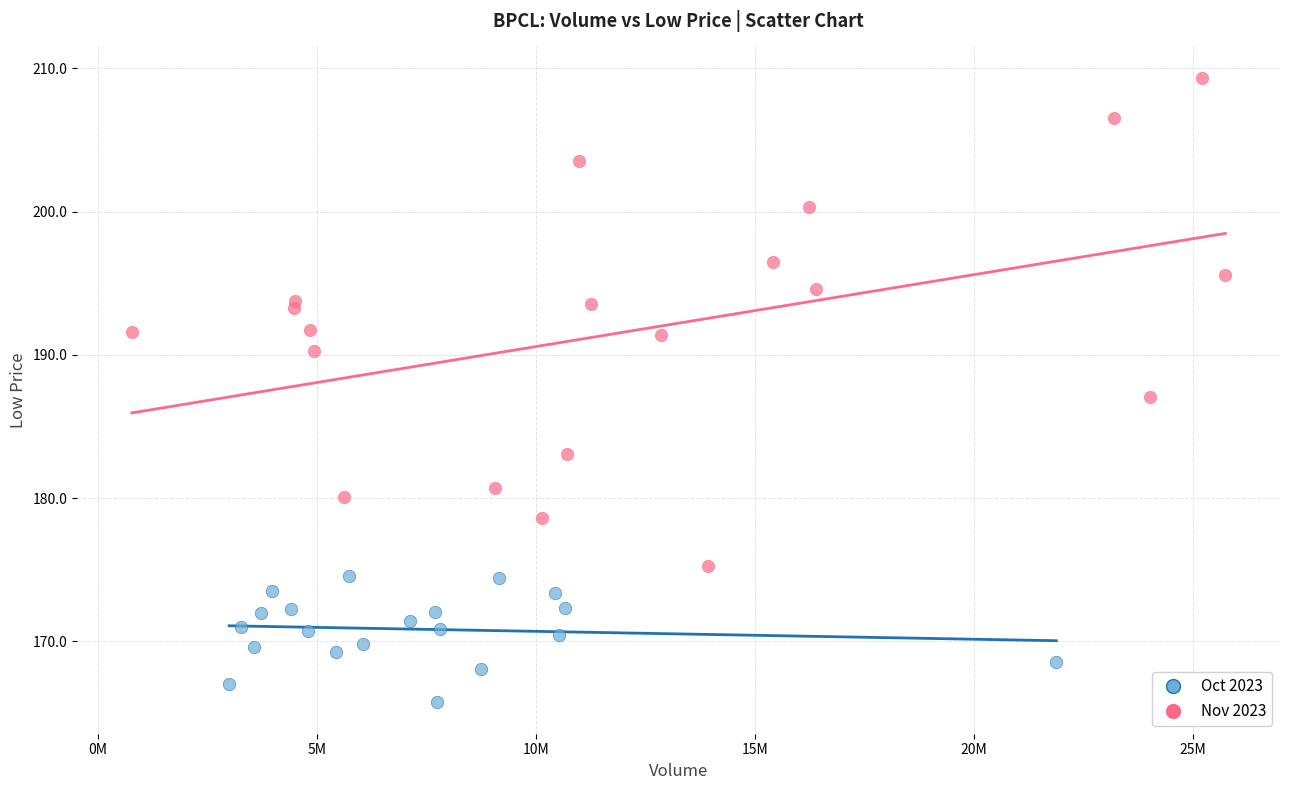

What are all the series names shown in the legend?

Oct 2023, Nov 2023